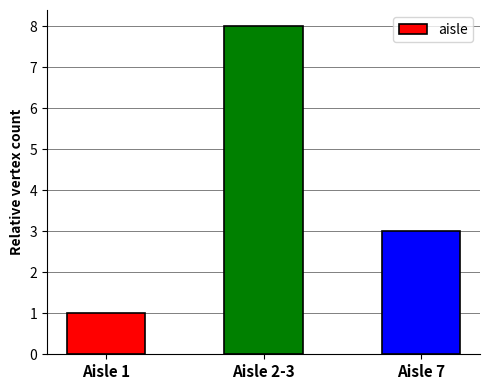

Is it true that the value at Aisle 1 is 2?

False